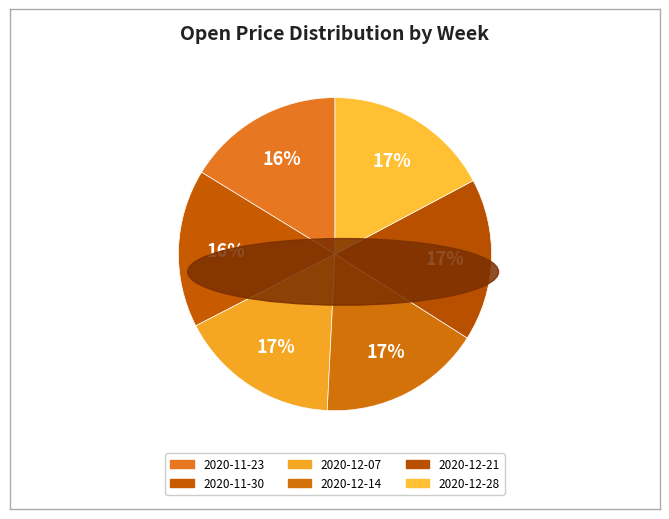

What is the smallest slice in the pie chart?

2020-11-23